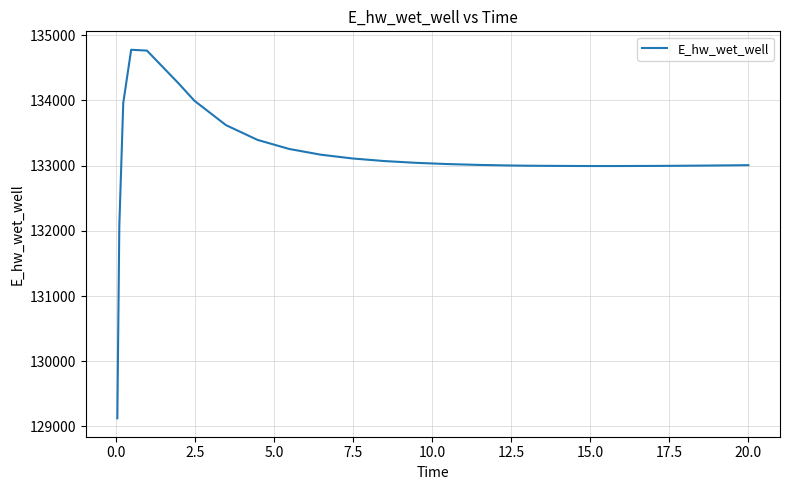

What is the difference between the maximum and minimum values?

5651.2